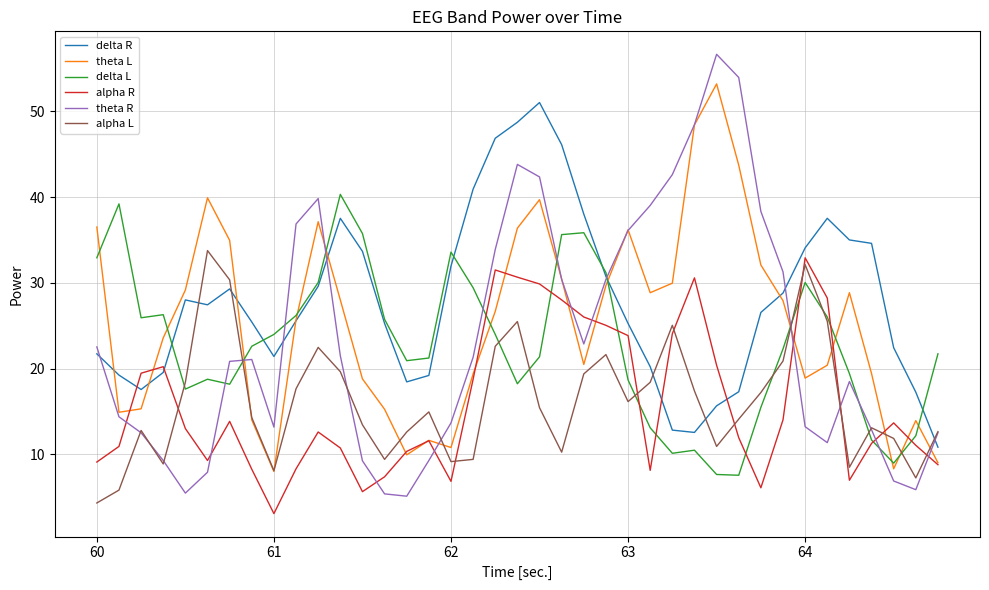

Which series has the largest total across all categories?

delta R